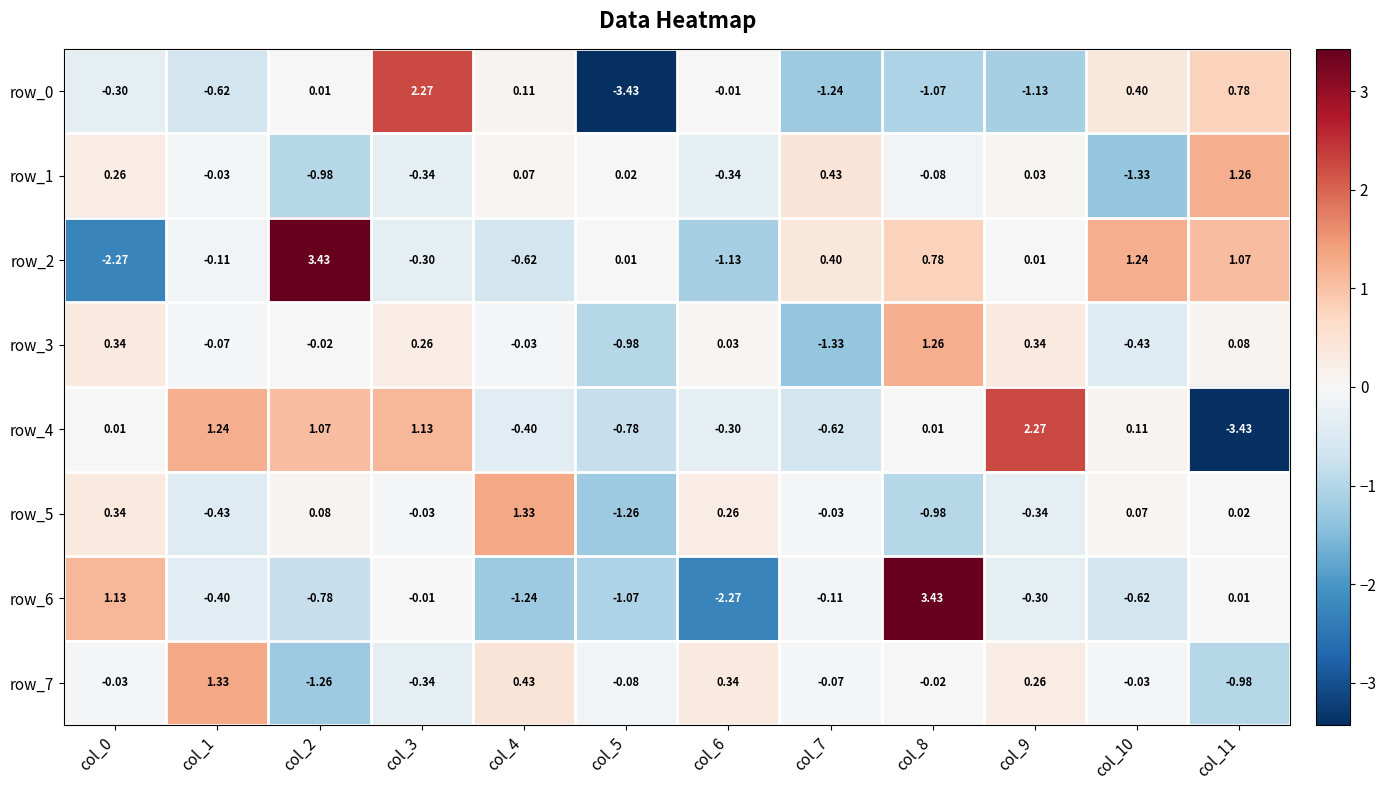

How many values in the row_3 series are below 0?

6